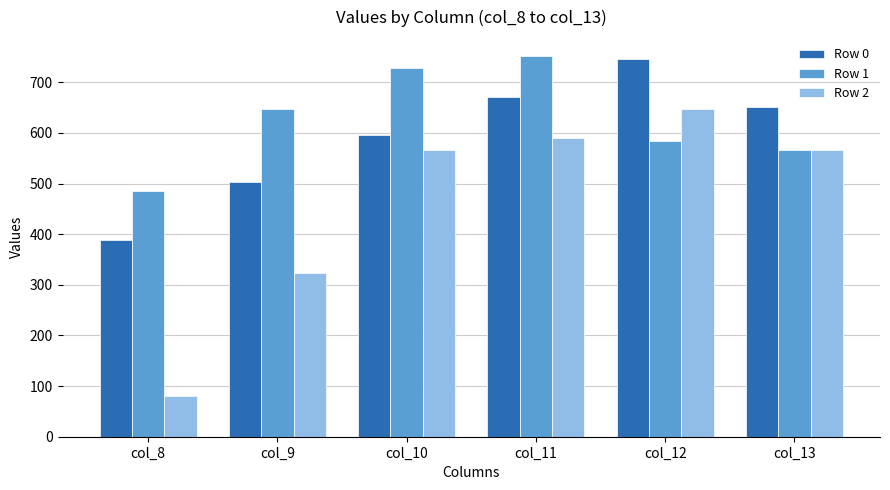

What is the sum of the Row 0 values at col_9 and col_8?

890.5